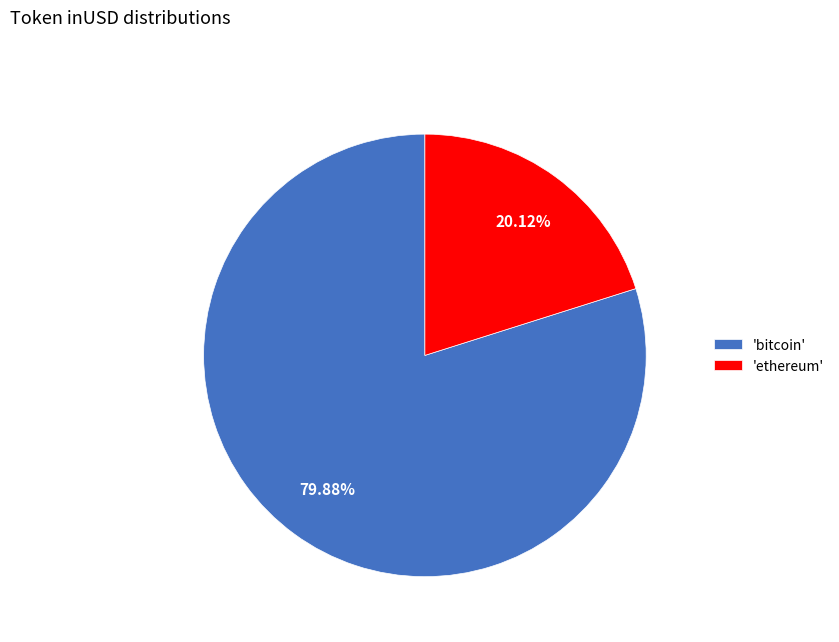

What is the largest slice in the pie chart?

'bitcoin'